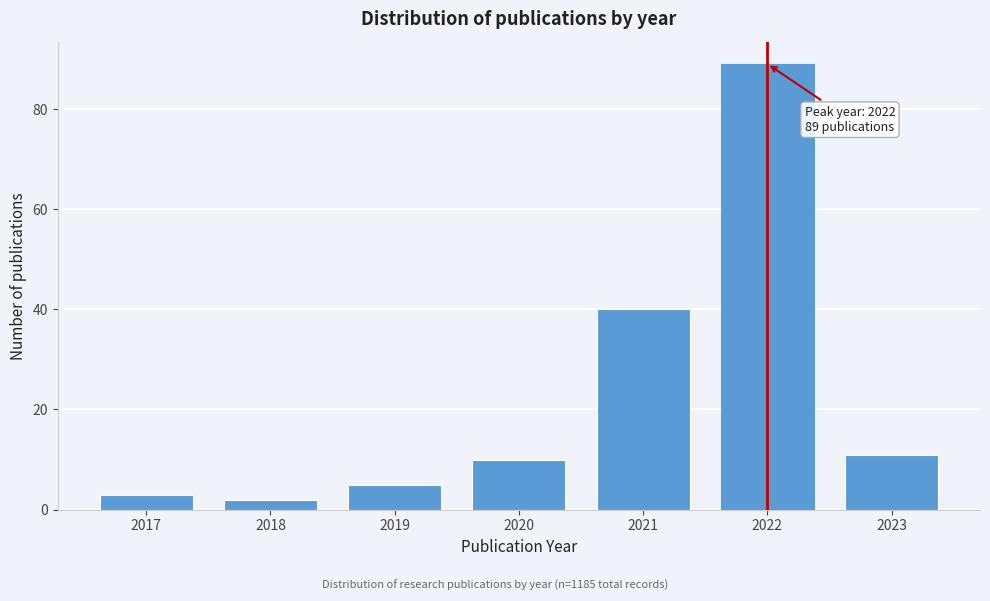

Reading right to left, transcribe all the data shown in this chart.

11	89	40	10	5	2	3